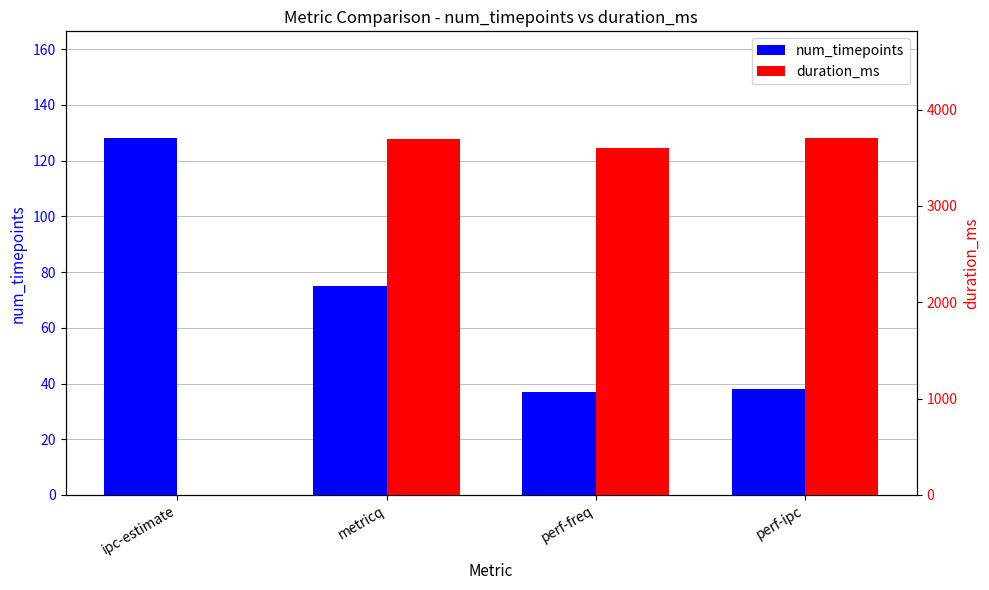

What is the difference between the highest and lowest values at perf-ipc?

3664